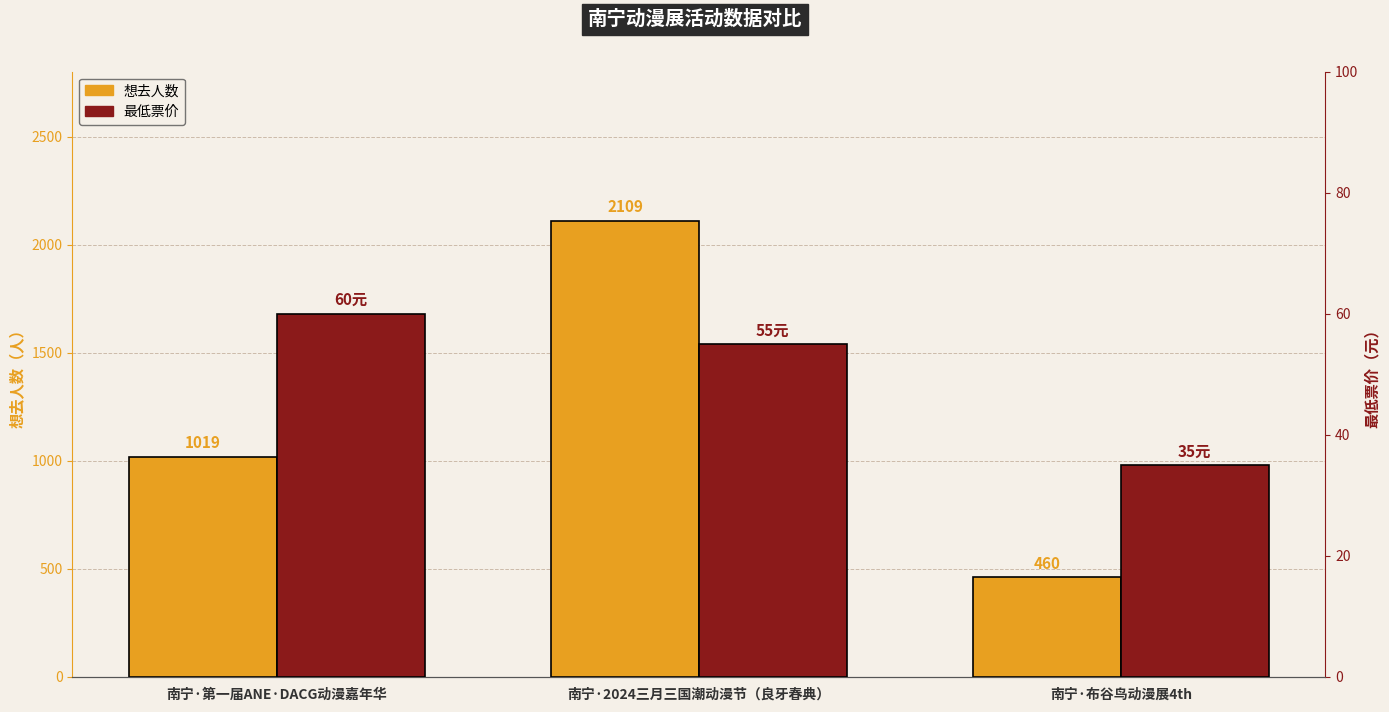

What is the difference between the maximum and second lowest values in the 想去人数 series?

1090